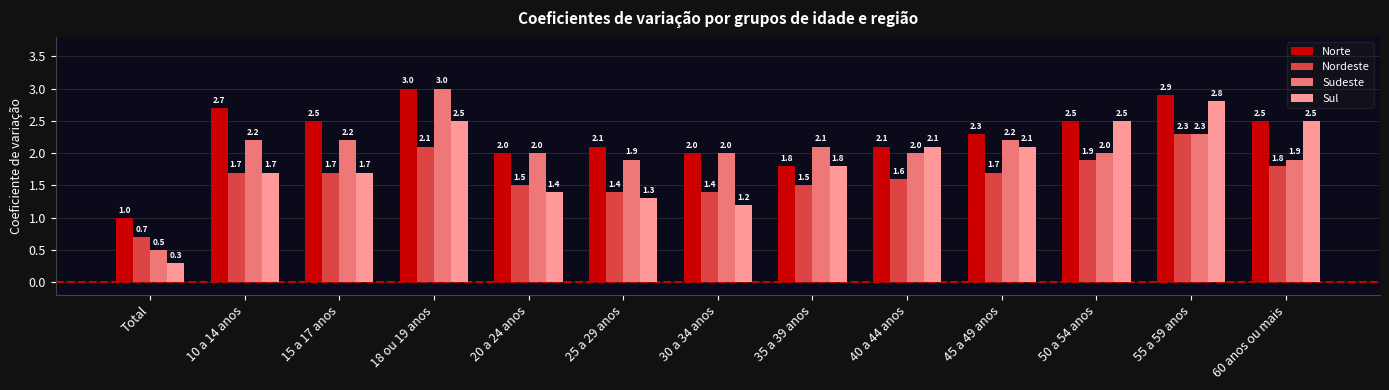

What is the highest value of the Nordeste series?

2.3